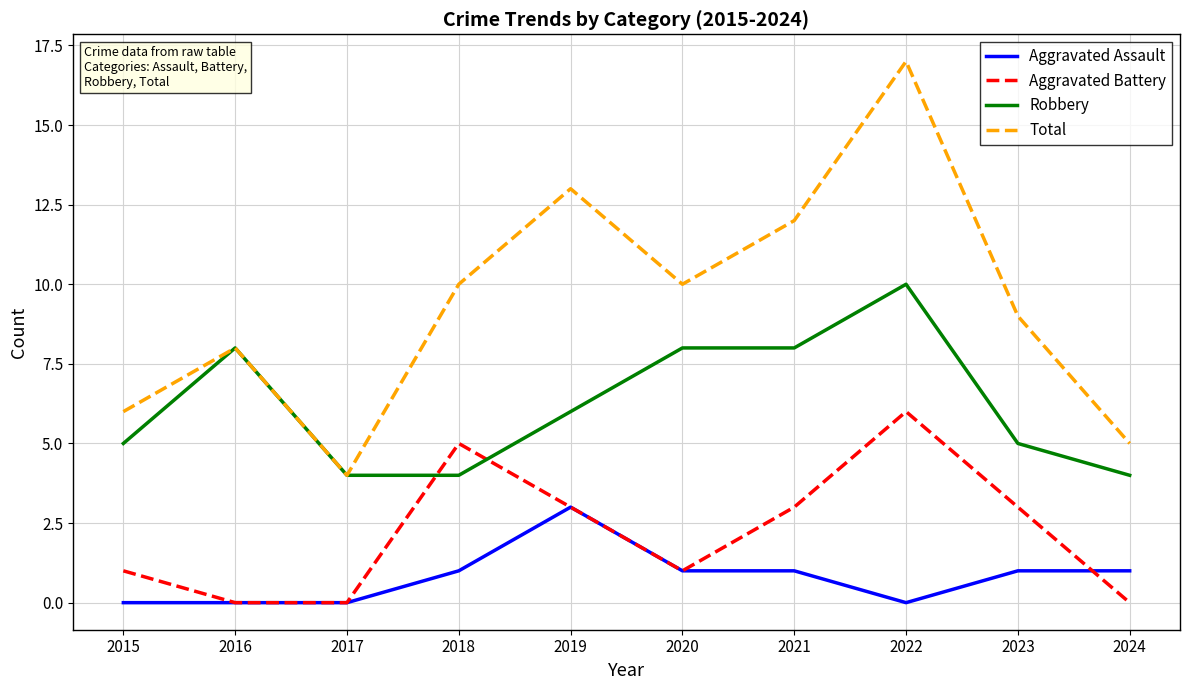

What is the sum of the Aggravated Assault values at 2024 and 2018?

2